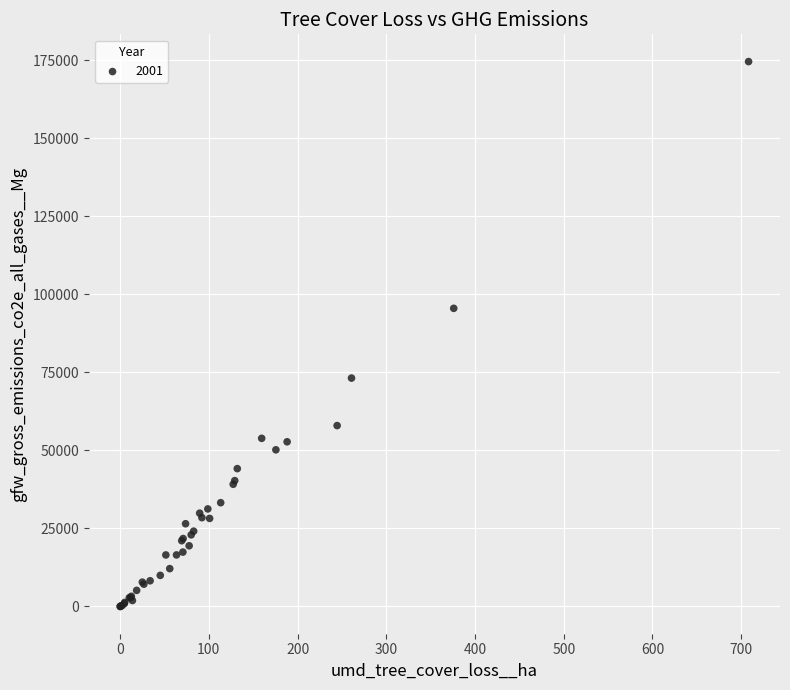

What Y value in the scatter plot is closest to 87281?

95513.9